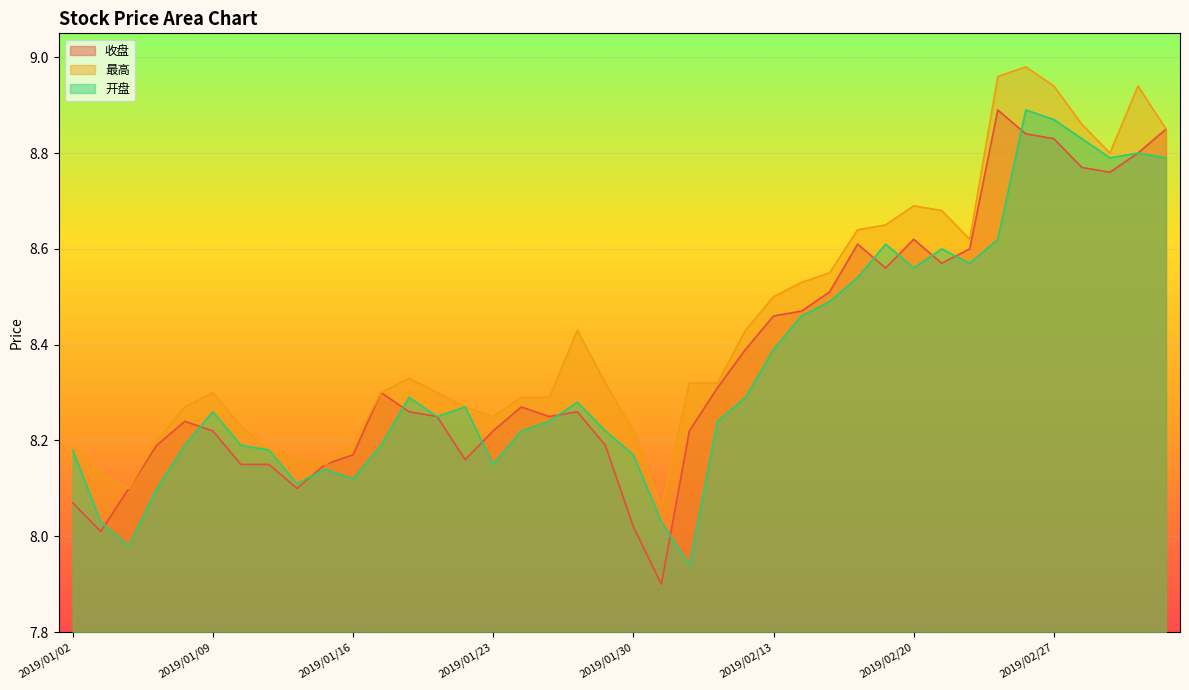

At which label does 收盘 reach its minimum?

2019/01/31